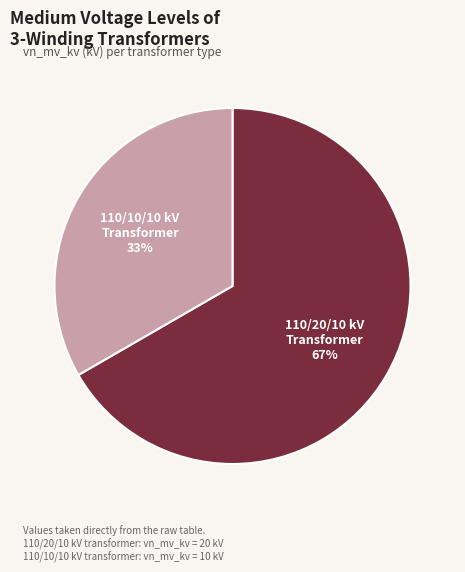

Is there any slice that represents more than half of the pie?

Yes